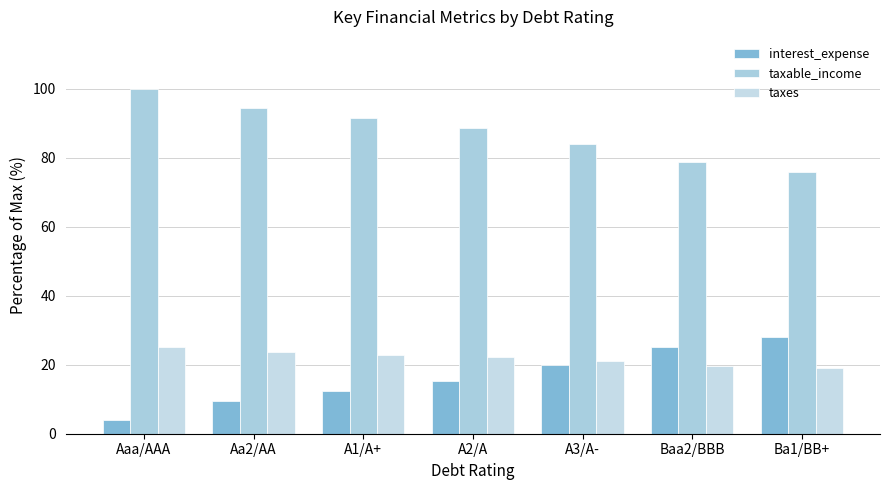

What is the sum of all taxable_income values?

612.8